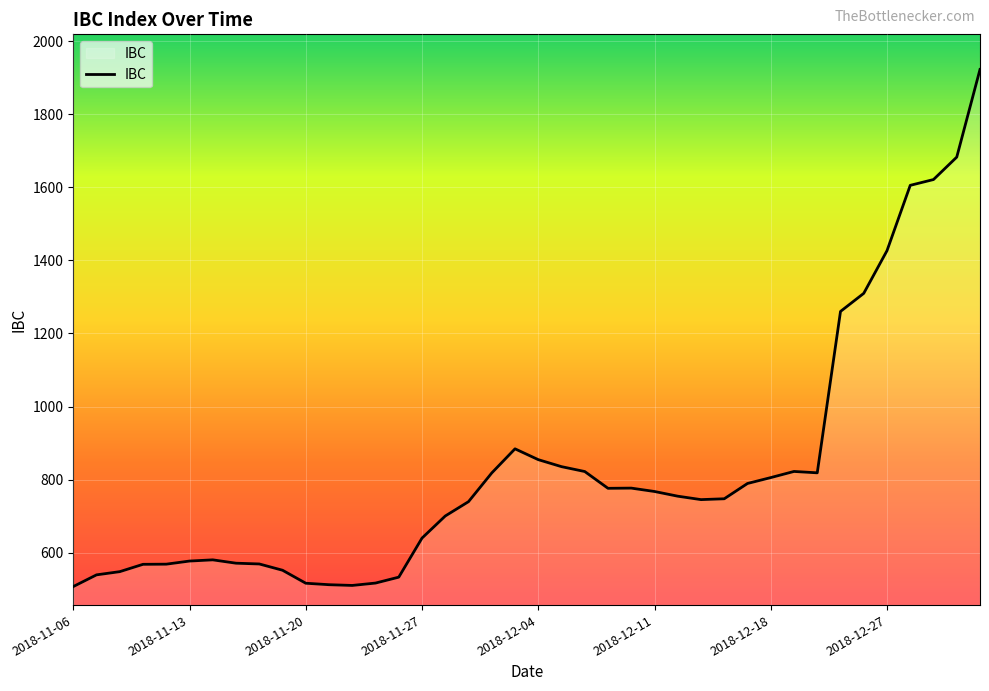

What is the maximum value shown in the chart?

1922.4